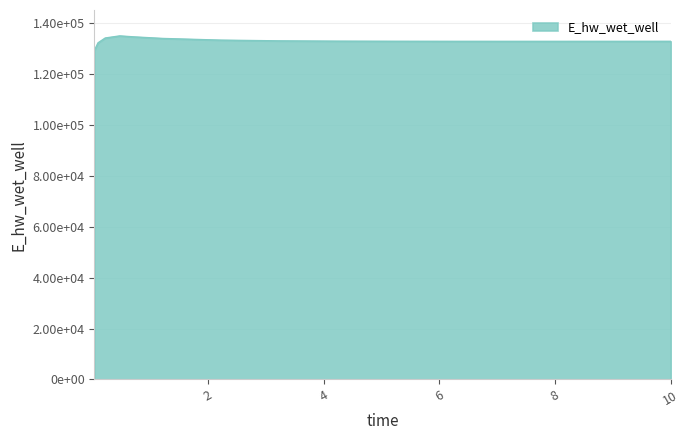

At which category does the data reach its first local valley?

7.21875